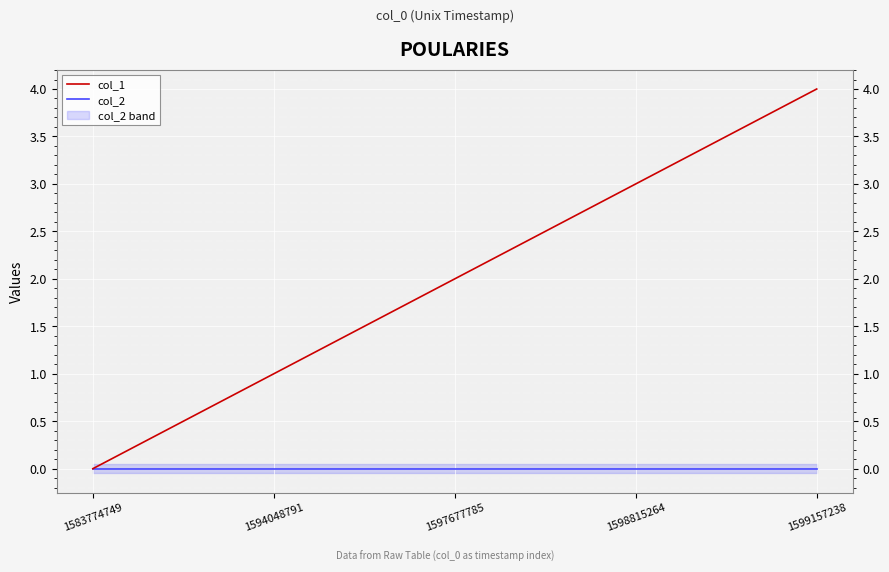

True or false: col_1 and col_2 intersect in this chart.

False